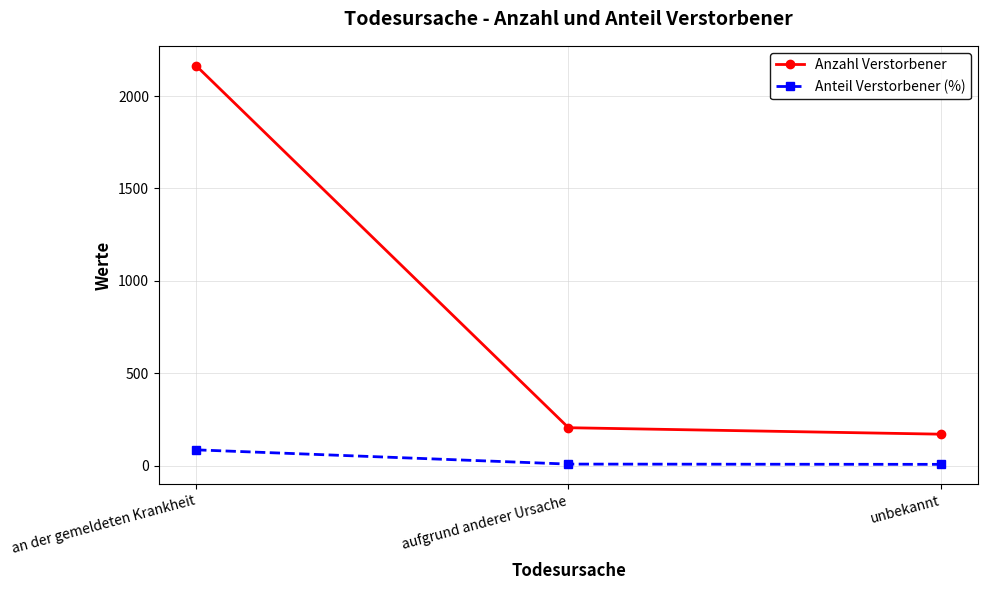

How many data points does each series have?

3